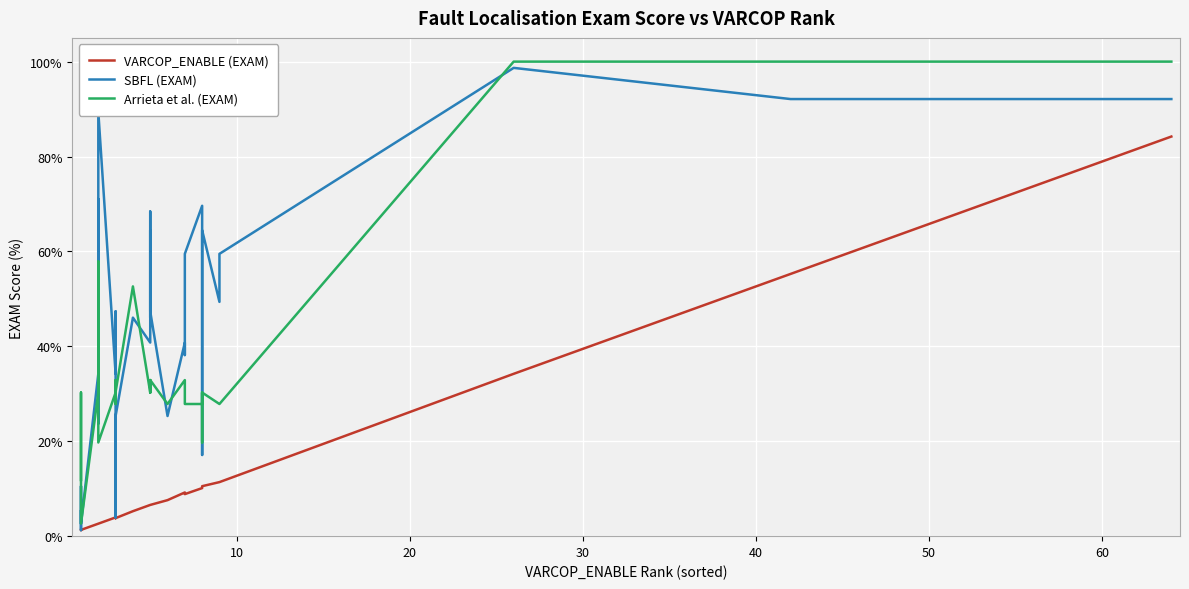

How many interior local valleys does the SBFL (EXAM) series have?

10